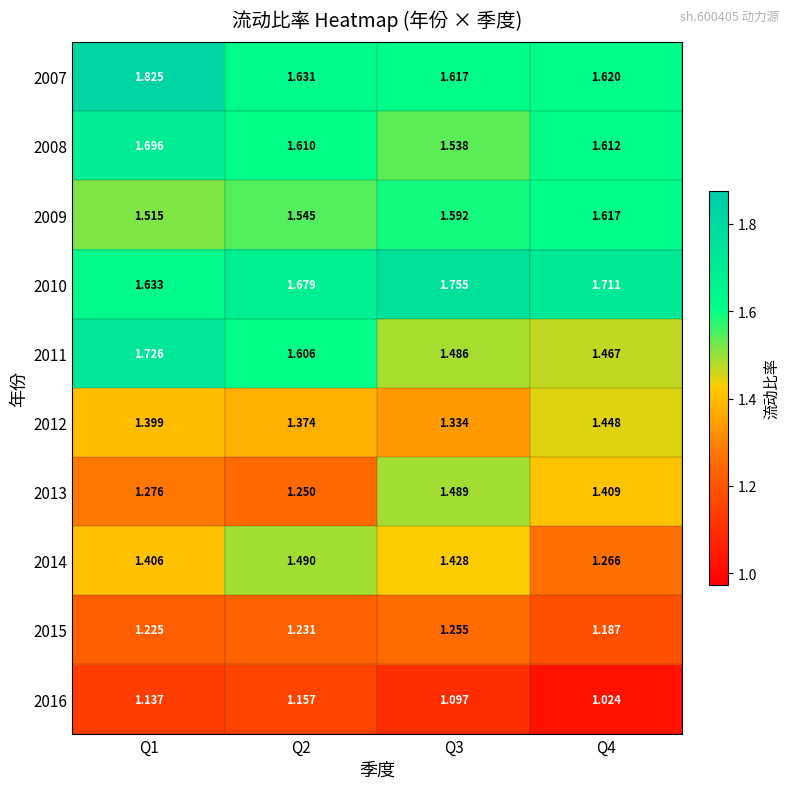

At Q2, list the series in order from largest to smallest.

2010, 2007, 2008, 2011, 2009, 2014, 2012, 2013, 2015, 2016